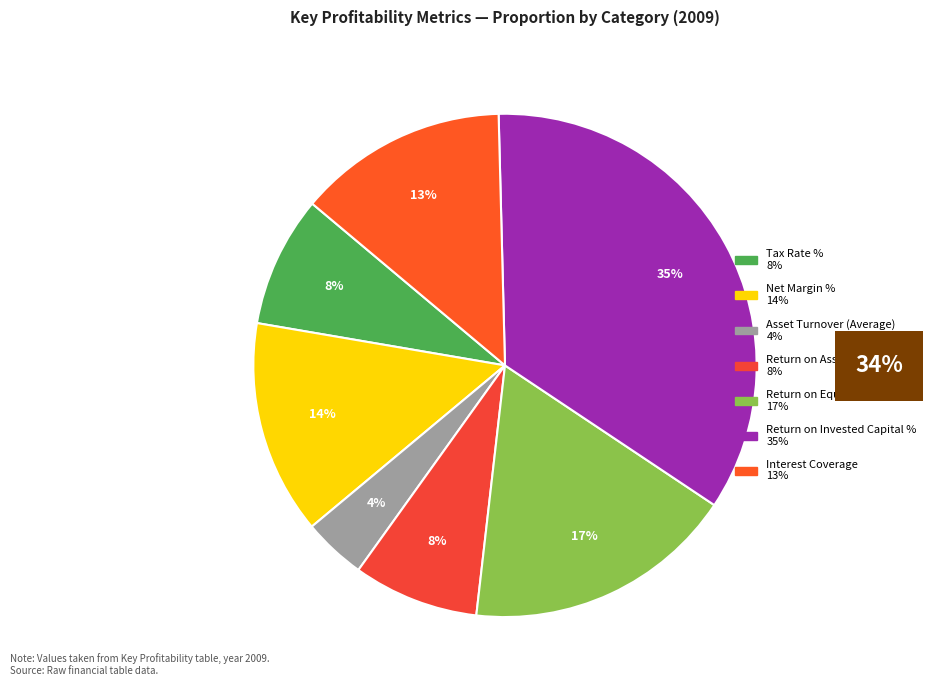

Count the number of slices in the pie.

7